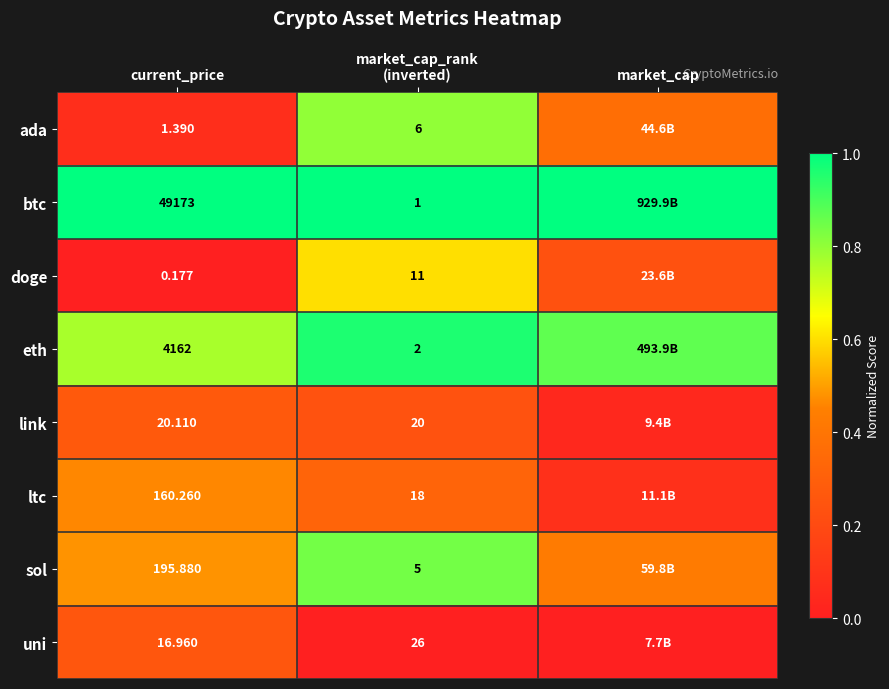

The value of doge at current_price is 0.2. True or false?

False